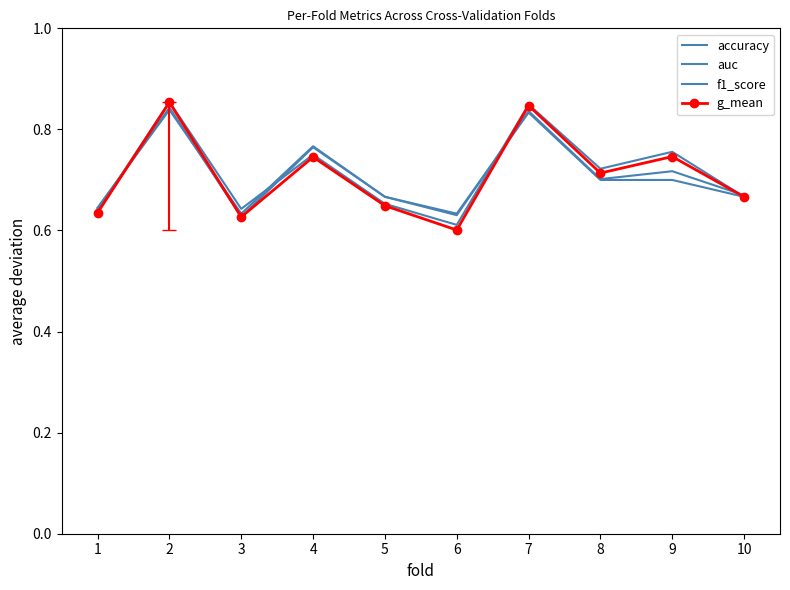

Is the value of f1_score at 8 greater than the value of auc at 6?

Yes